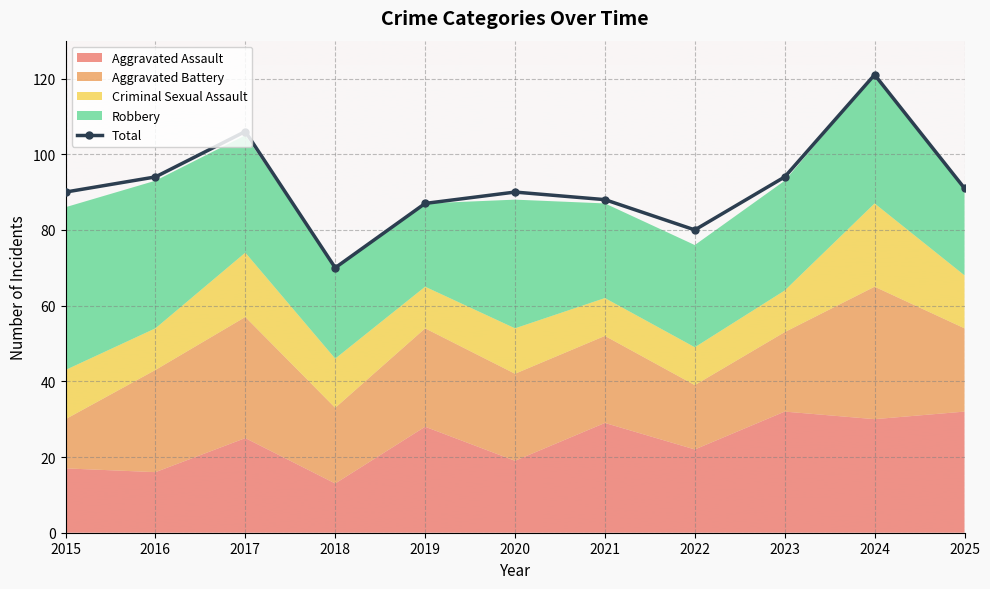

How many lines are shown in the chart?

1